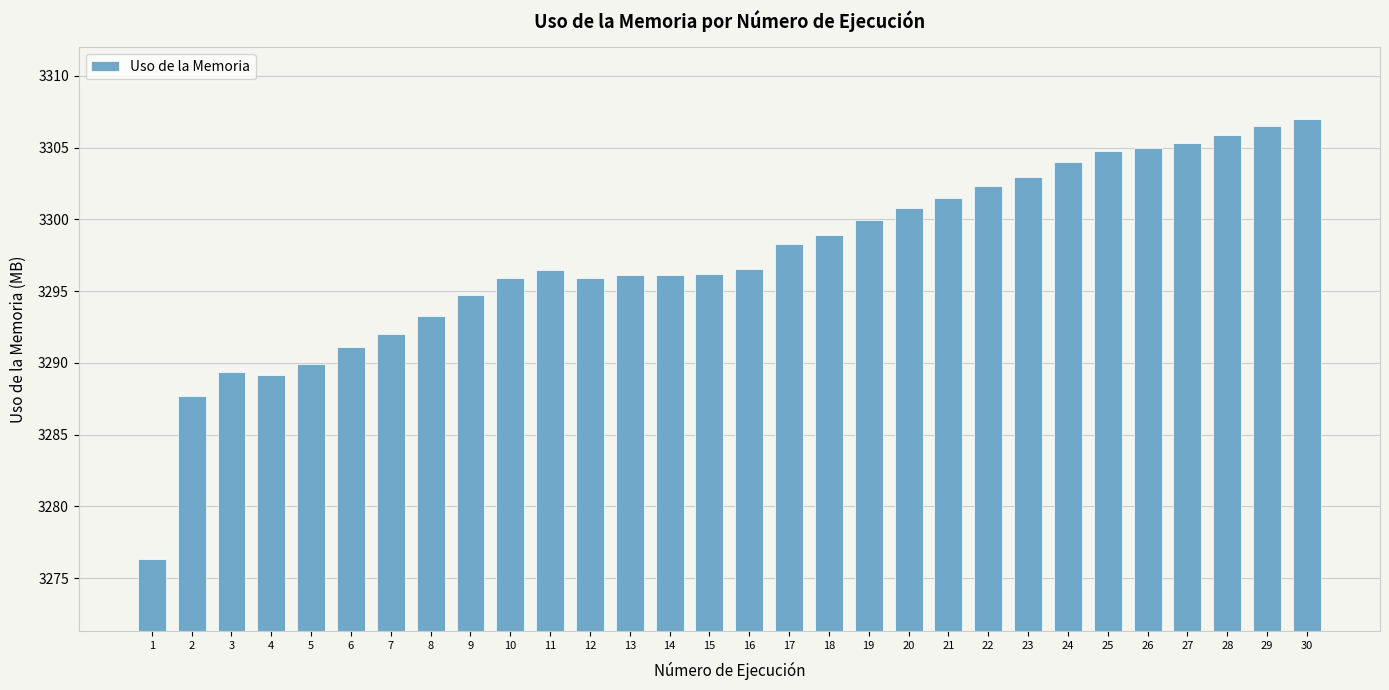

Count the number of data series in this chart.

1